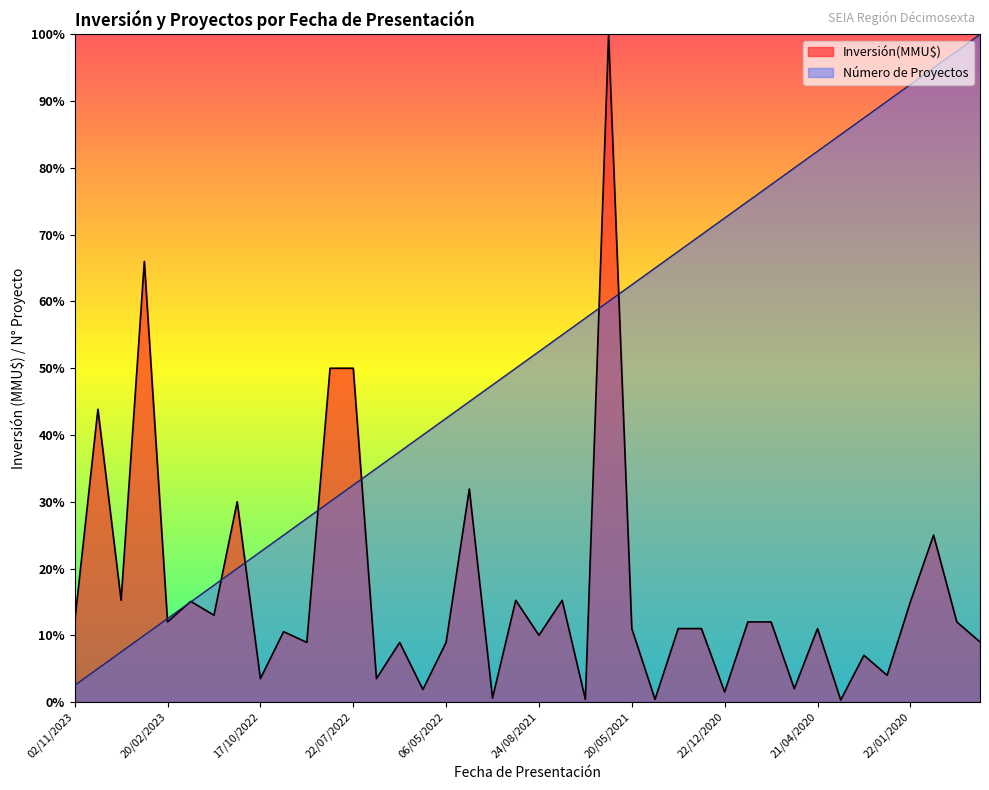

Which series has the widest spread of values?

Inversión(MMU$)